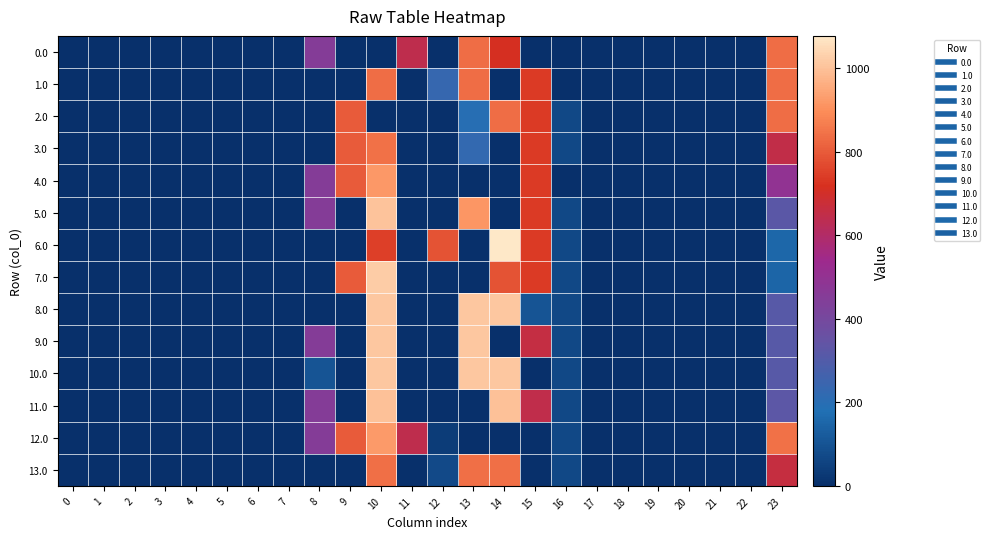

Reading right to left, what are all the values shown in this chart?

0.0: 23=834.0	22=0.0	21=0.0	20=0.0	19=0.0	18=0.0	17=0.0	16=0.0	15=0.0	14=713.0	13=834.0	12=0.0	11=640.9	10=0.0	9=0.0	8=454.2	7=0.0	6=0.0	5=0.0	4=0.0	3=0.0	2=0.0	1=0.0	0=0.0
1.0: 23=834.0	22=0.0	21=0.0	20=0.0	19=0.0	18=0.0	17=0.0	16=0.0	15=739.0	14=0.0	13=834.0	12=235.1	11=0.0	10=834.0	9=0.0	8=0.0	7=0.0	6=0.0	5=0.0	4=0.0	3=0.0	2=0.0	1=0.0	0=0.0
2.0: 23=834.0	22=0.0	21=0.0	20=0.0	19=0.0	18=0.0	17=0.0	16=67.6	15=739.0	14=834.0	13=197.4	12=0.0	11=0.0	10=0.0	9=804.0	8=0.0	7=0.0	6=0.0	5=0.0	4=0.0	3=0.0	2=0.0	1=0.0	0=0.0
3.0: 23=649.5	22=0.0	21=0.0	20=0.0	19=0.0	18=0.0	17=0.0	16=67.6	15=739.0	14=0.0	13=223.4	12=0.0	11=0.0	10=846.0	9=804.0	8=0.0	7=0.0	6=0.0	5=0.0	4=0.0	3=0.0	2=0.0	1=0.0	0=0.0
4.0: 23=495.4	22=0.0	21=0.0	20=0.0	19=0.0	18=0.0	17=0.0	16=0.0	15=738.5	14=0.0	13=0.0	12=0.0	11=0.0	10=921.0	9=804.0	8=454.2	7=0.0	6=0.0	5=0.0	4=0.0	3=0.0	2=0.0	1=0.0	0=0.0
5.0: 23=322.8	22=0.0	21=0.0	20=0.0	19=0.0	18=0.0	17=0.0	16=67.6	15=739.0	14=0.0	13=915.8	12=0.0	11=0.0	10=1004.0	9=0.0	8=454.2	7=0.0	6=0.0	5=0.0	4=0.0	3=0.0	2=0.0	1=0.0	0=0.0
6.0: 23=152.6	22=0.0	21=0.0	20=0.0	19=0.0	18=0.0	17=0.0	16=67.6	15=739.0	14=1078.0	13=0.0	12=784.4	11=0.0	10=746.1	9=0.0	8=0.0	7=0.0	6=0.0	5=0.0	4=0.0	3=0.0	2=0.0	1=0.0	0=0.0
7.0: 23=151.0	22=0.0	21=0.0	20=0.0	19=0.0	18=0.0	17=0.0	16=67.6	15=739.0	14=784.4	13=0.0	12=0.0	11=0.0	10=1023.2	9=804.0	8=0.0	7=0.0	6=0.0	5=0.0	4=0.0	3=0.0	2=0.0	1=0.0	0=0.0
8.0: 23=311.7	22=0.0	21=0.0	20=0.0	19=0.0	18=0.0	17=0.0	16=67.6	15=102.2	14=1011.0	13=1011.0	12=0.0	11=0.0	10=1011.0	9=0.0	8=0.0	7=0.0	6=0.0	5=0.0	4=0.0	3=0.0	2=0.0	1=0.0	0=0.0
9.0: 23=311.7	22=0.0	21=0.0	20=0.0	19=0.0	18=0.0	17=0.0	16=67.6	15=659.0	14=0.0	13=1011.0	12=0.0	11=0.0	10=1011.0	9=0.0	8=454.2	7=0.0	6=0.0	5=0.0	4=0.0	3=0.0	2=0.0	1=0.0	0=0.0
10.0: 23=311.7	22=0.0	21=0.0	20=0.0	19=0.0	18=0.0	17=0.0	16=67.6	15=0.0	14=1011.0	13=1011.0	12=0.0	11=0.0	10=1011.0	9=0.0	8=102.2	7=0.0	6=0.0	5=0.0	4=0.0	3=0.0	2=0.0	1=0.0	0=0.0
11.0: 23=324.8	22=0.0	21=0.0	20=0.0	19=0.0	18=0.0	17=0.0	16=67.6	15=645.0	14=999.0	13=0.0	12=0.0	11=0.0	10=999.0	9=0.0	8=454.2	7=0.0	6=0.0	5=0.0	4=0.0	3=0.0	2=0.0	1=0.0	0=0.0
12.0: 23=845.3	22=0.0	21=0.0	20=0.0	19=0.0	18=0.0	17=0.0	16=67.6	15=0.0	14=0.0	13=0.0	12=36.4	11=640.9	10=924.0	9=804.0	8=454.2	7=0.0	6=0.0	5=0.0	4=0.0	3=0.0	2=0.0	1=0.0	0=0.0
13.0: 23=663.3	22=0.0	21=0.0	20=0.0	19=0.0	18=0.0	17=0.0	16=67.6	15=0.0	14=841.0	13=841.0	12=73.7	11=0.0	10=841.0	9=0.0	8=0.0	7=0.0	6=0.0	5=0.0	4=0.0	3=0.0	2=0.0	1=0.0	0=0.0